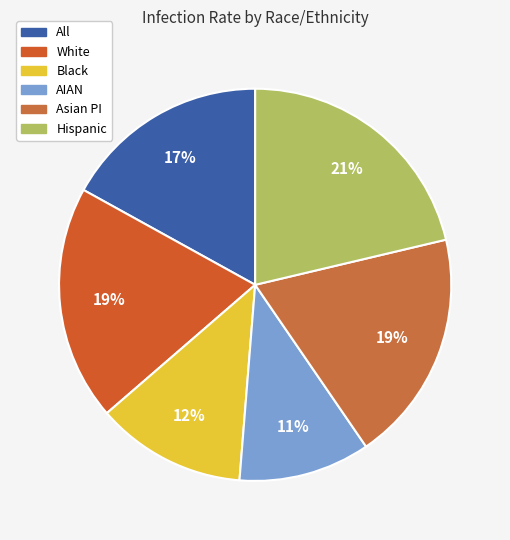

The Asian PI slice represents 33% of the pie. True or false?

False